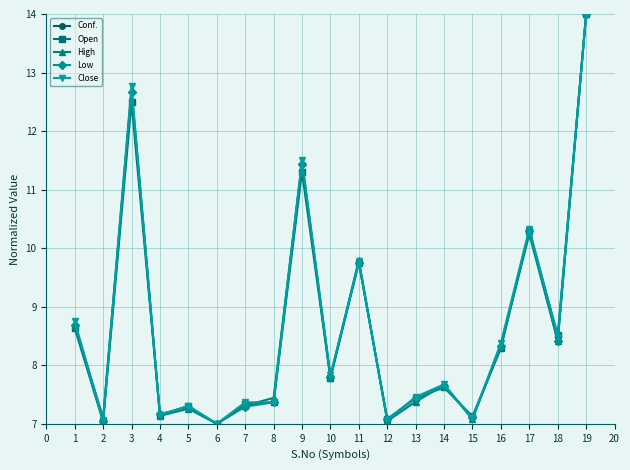

At which category does High reach its first local peak?

3